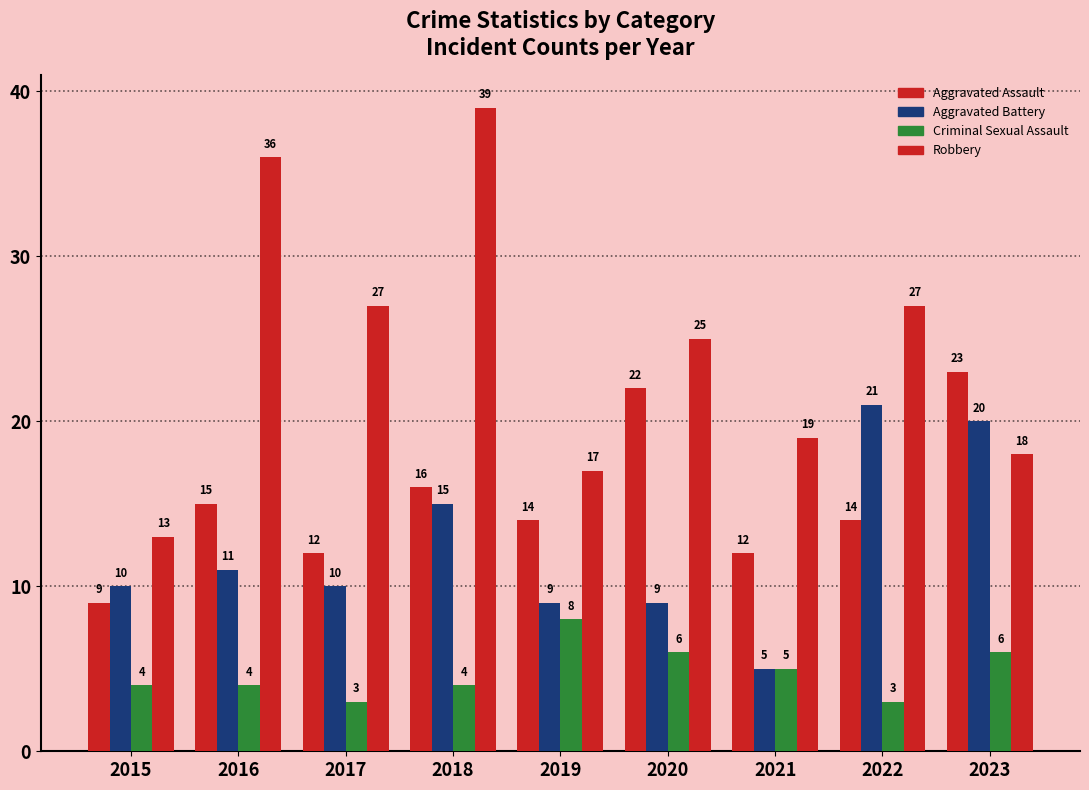

List the series in order of their peak value, highest first.

Robbery, Aggravated Assault, Aggravated Battery, Criminal Sexual Assault